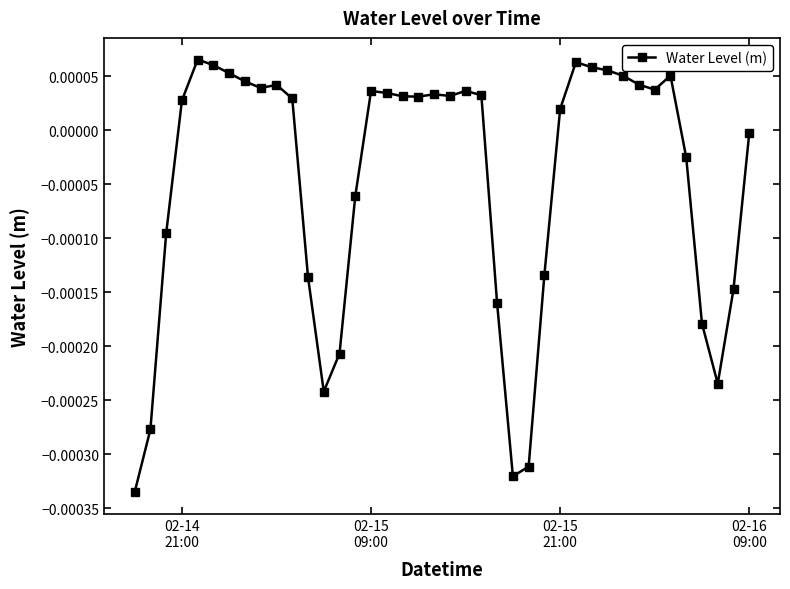

True or false: the data has more than 1 interior local peaks.

True